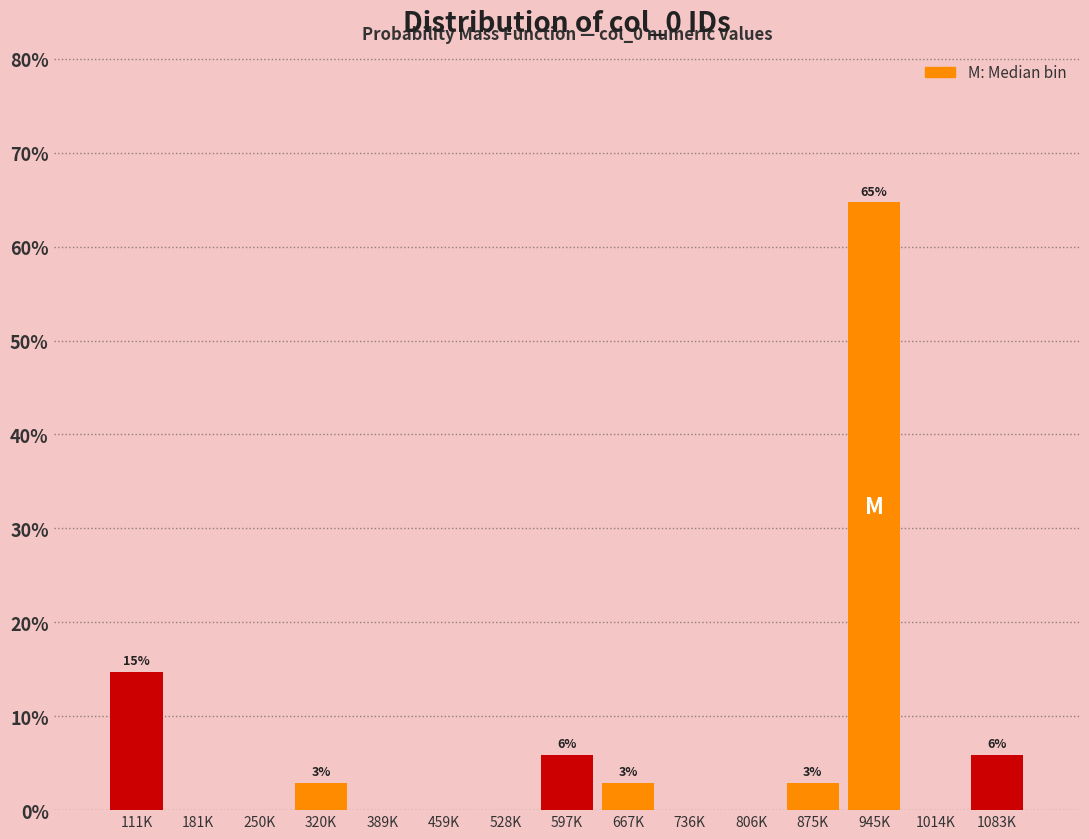

Reading left to right, list all the values displayed in this chart.

111K=14.7	181K=0.0	250K=0.0	320K=2.9	389K=0.0	459K=0.0	528K=0.0	597K=5.9	667K=2.9	736K=0.0	806K=0.0	875K=2.9	945K=64.7	1014K=0.0	1083K=5.9